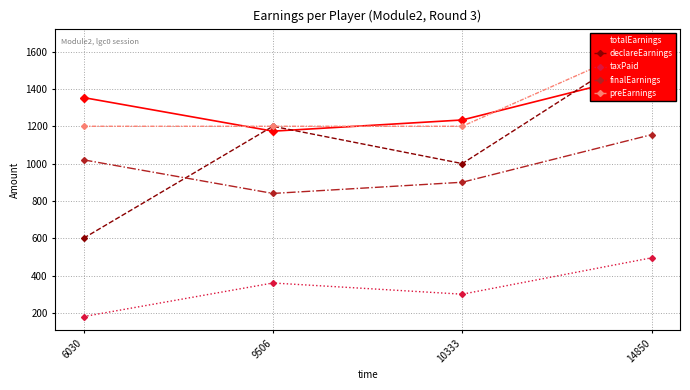

Between 14850 and 10333, which is larger?

14850